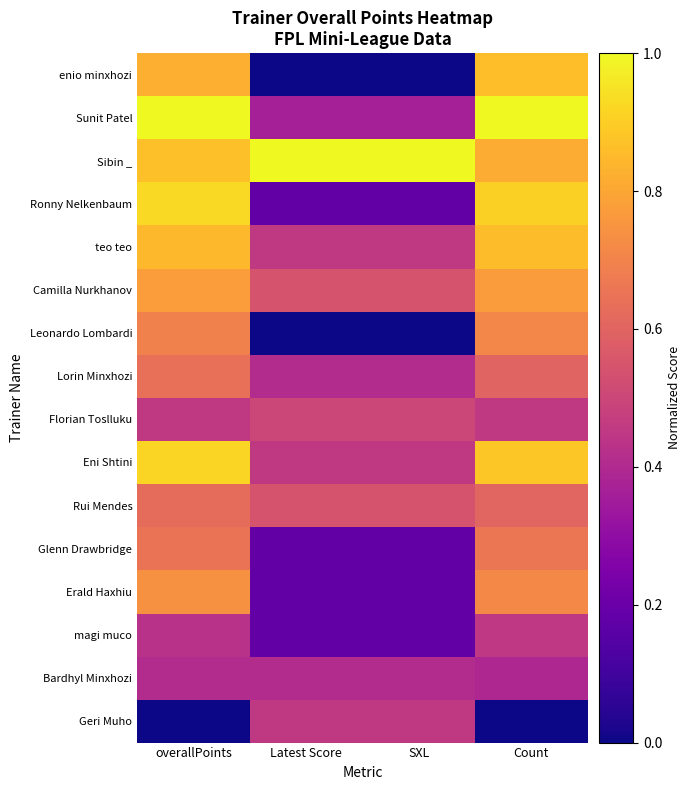

What is the total value across all series at Latest Score?

5.9